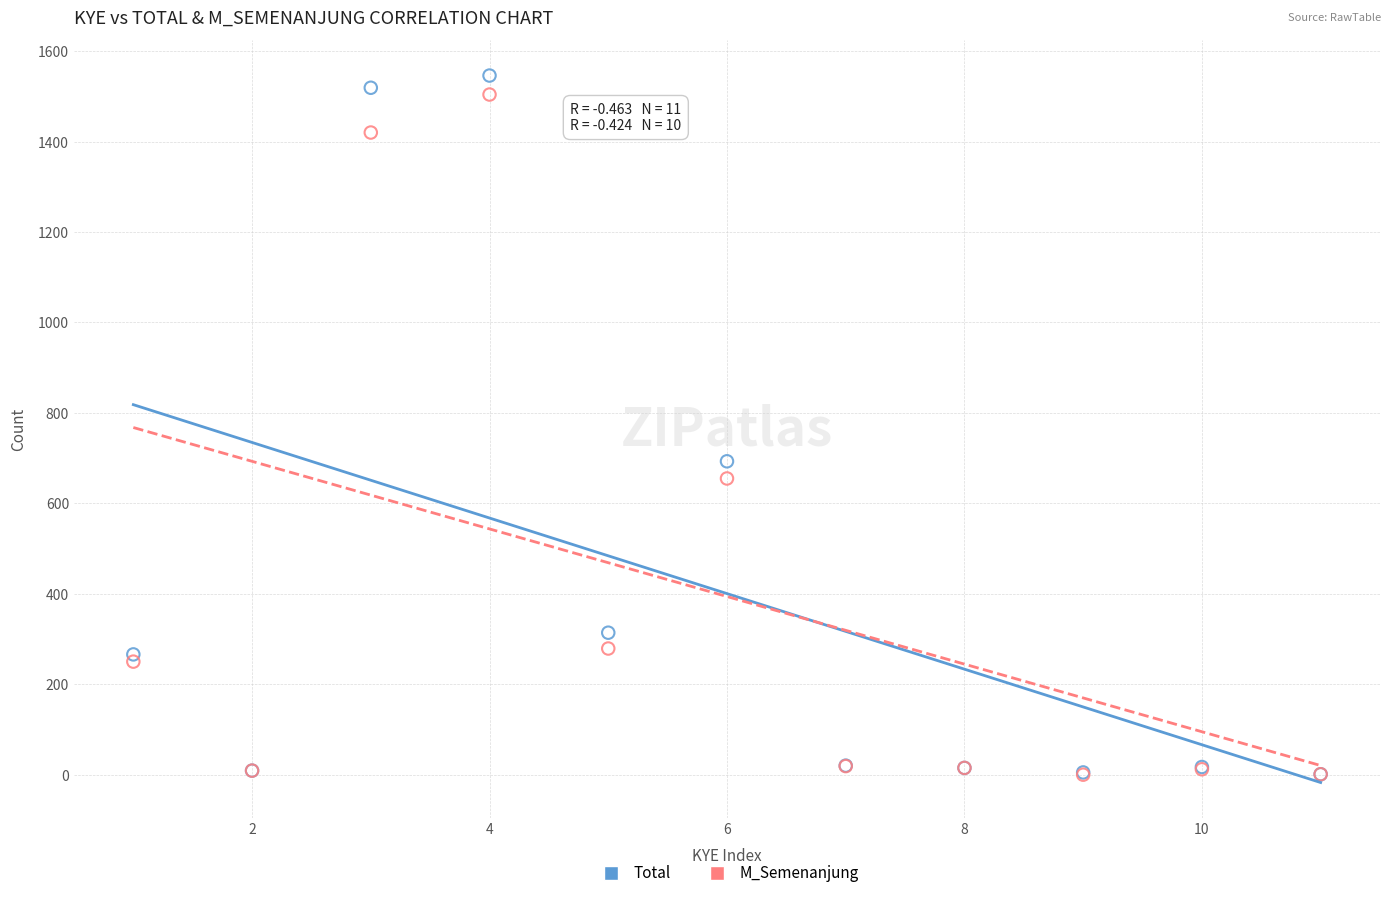

Across all series, what Y value is closest to 773?

693